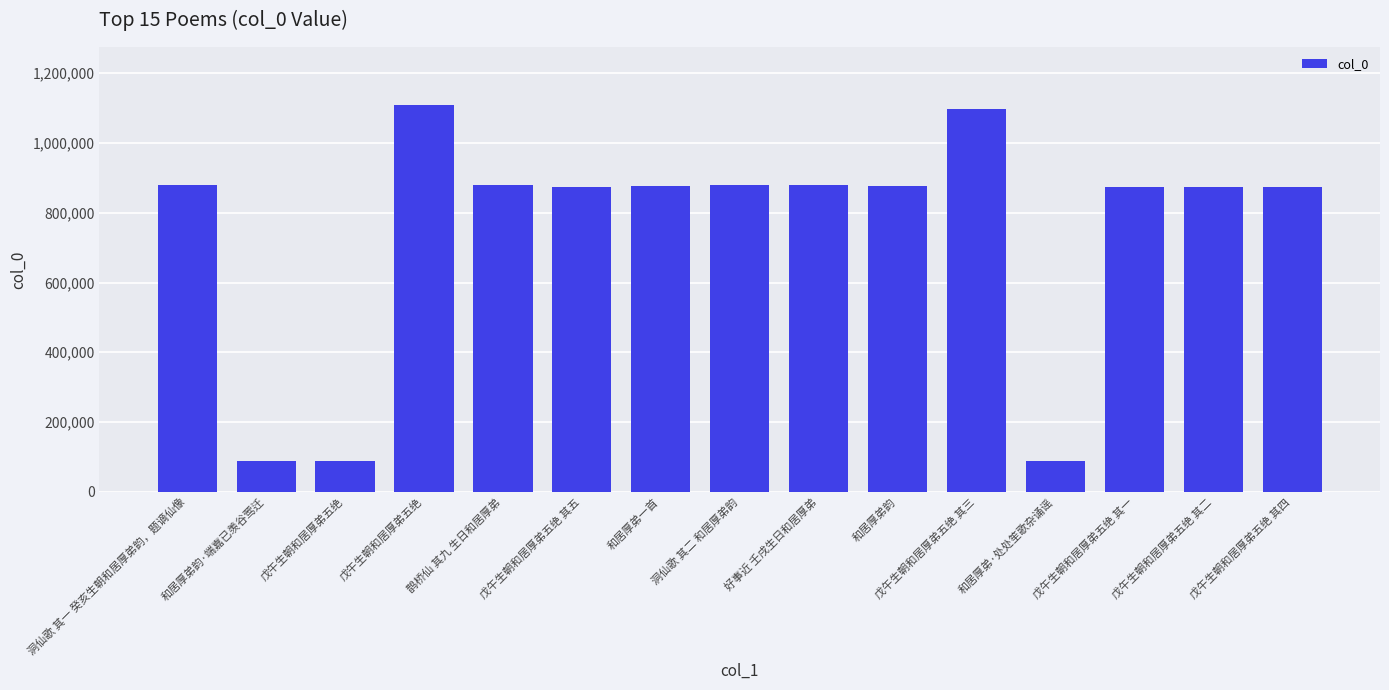

Count the number of categories in the chart.

15